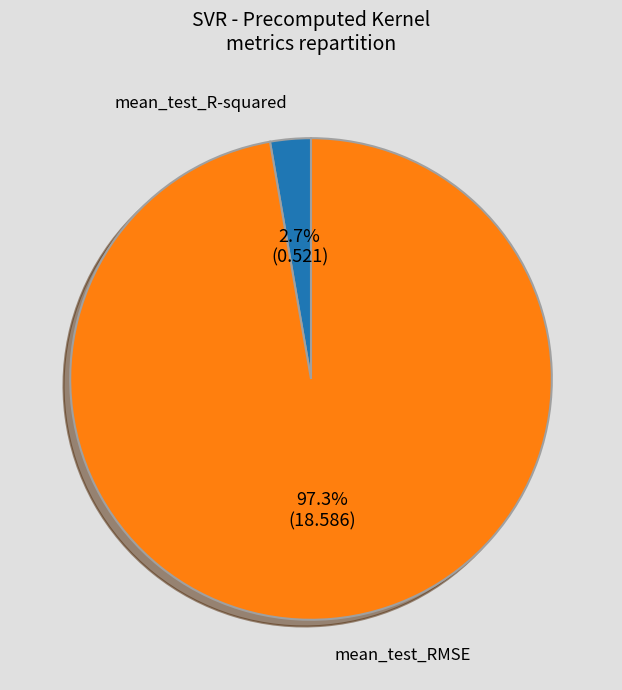

How many segments does this pie chart have?

2